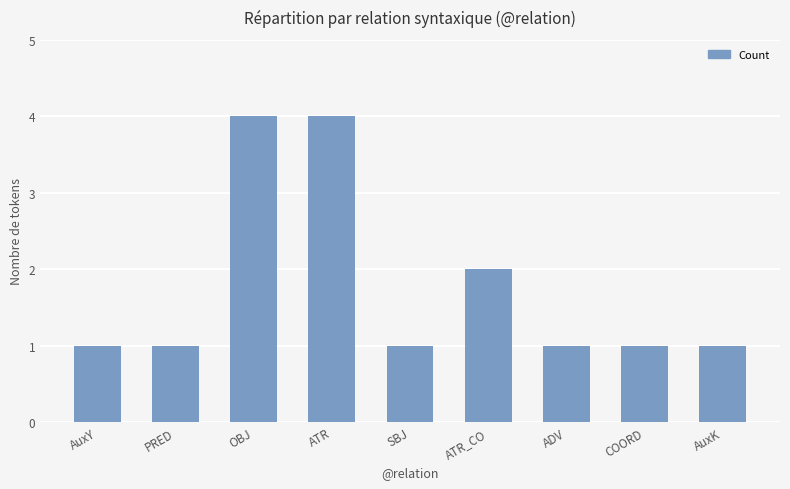

Are the bars horizontal?

No